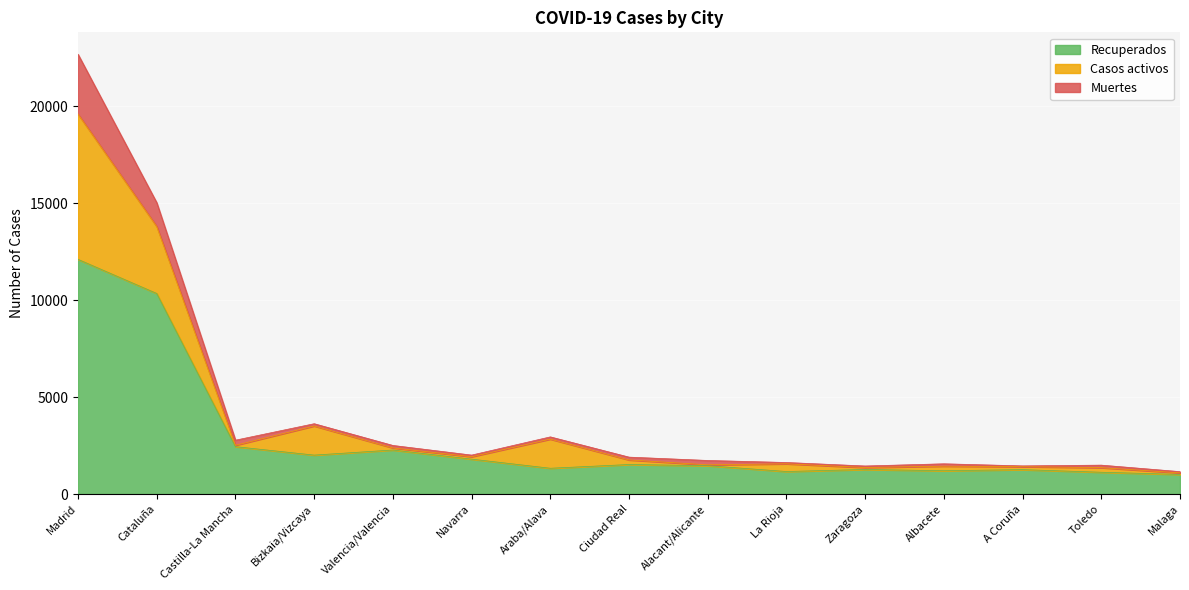

The value of Recuperados at Cataluña is 10345. True or false?

True